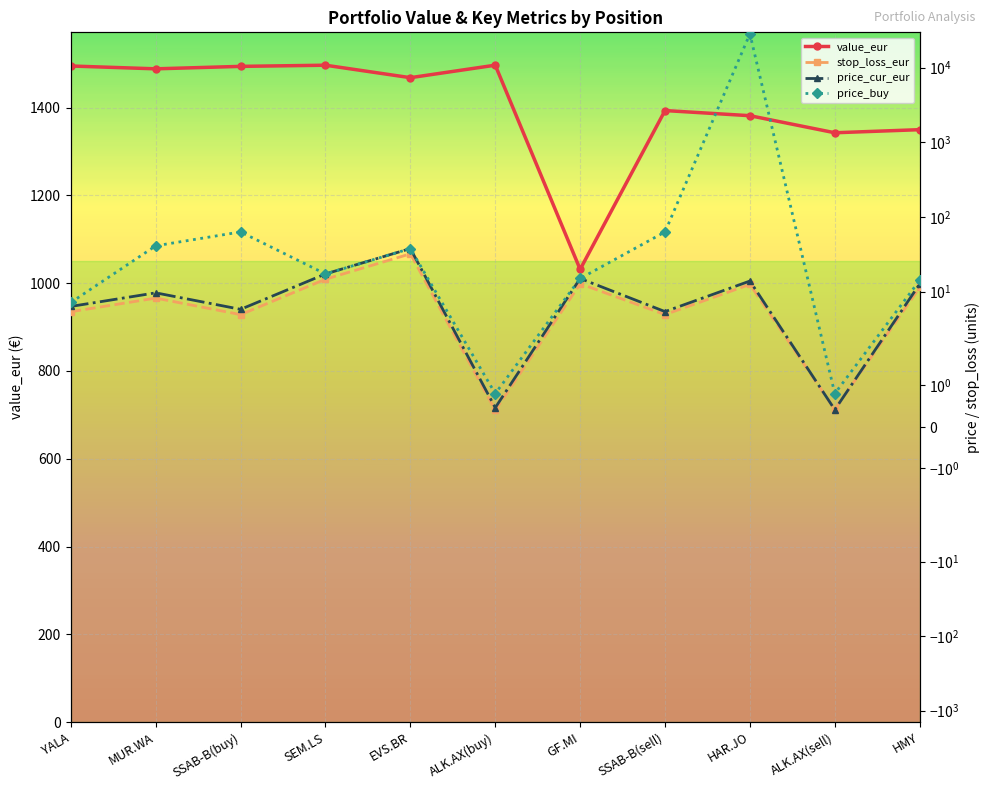

Which has a higher value, ALK.AX(buy) or HAR.JO?

ALK.AX(buy)